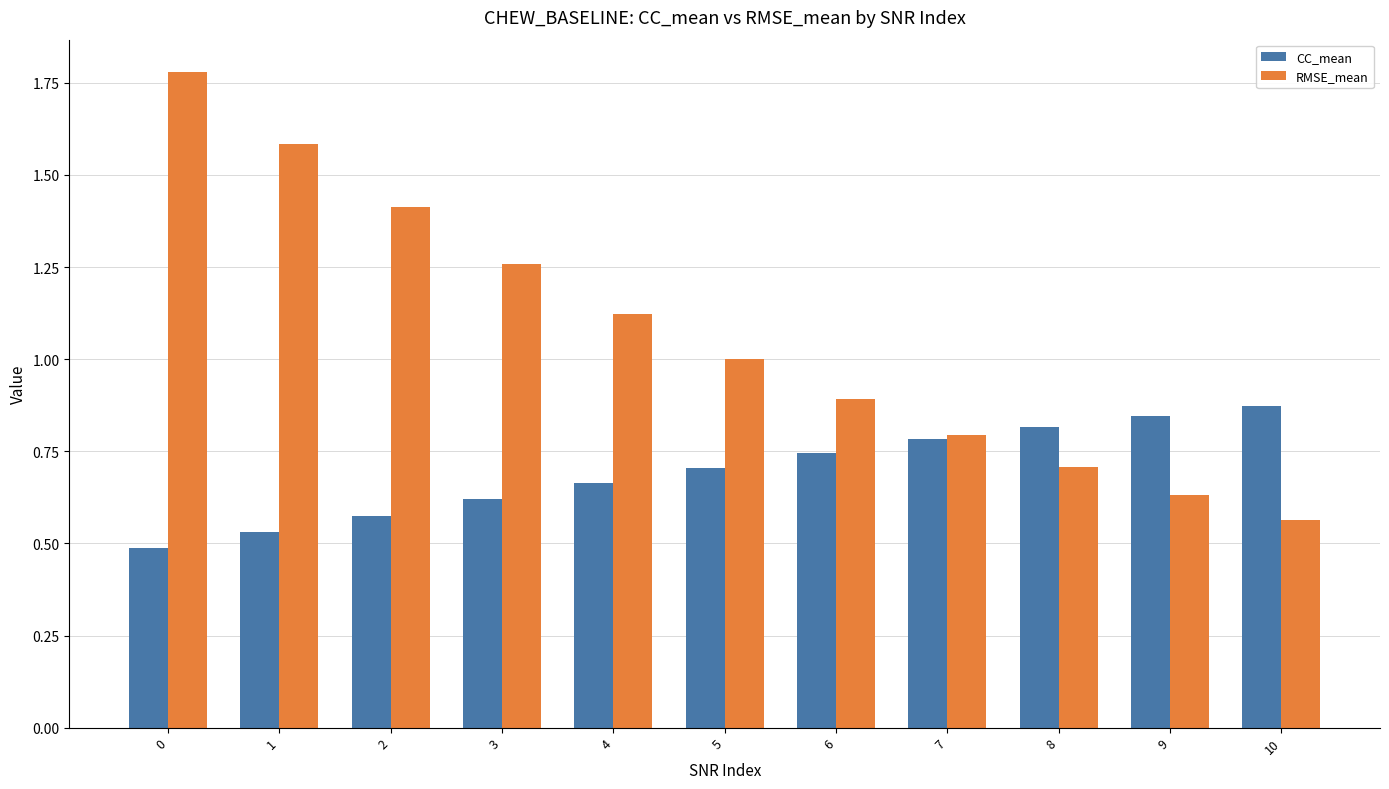

What is the total value across all series at 3?

1.9